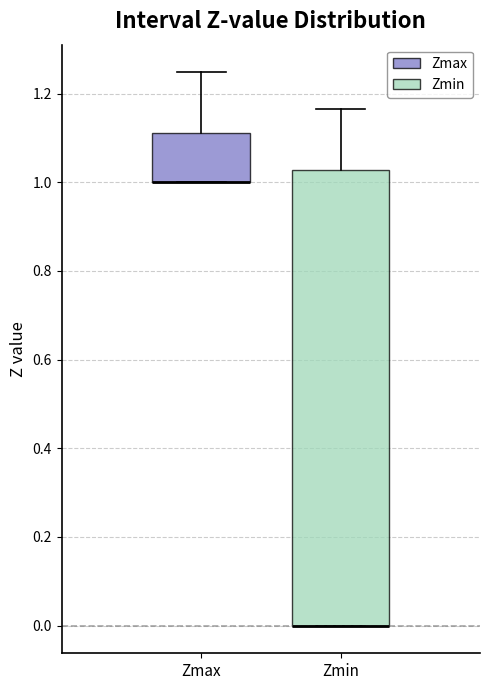

Reading left to right, transcribe this box plot: for each box, give where its median line is, the range the box spans, and where its two whiskers end, as read against the y-axis. The values are not printed on the chart, so give them approximately, as read against the axis.

Zmax: median 1.00 (drawn on the box's lower edge), box 1.00 to 1.10, whiskers 1.00 to 1.24
Zmin: median 0.00 (drawn on the box's lower edge), box 0.00 to 1.02, whiskers 0.00 to 1.16